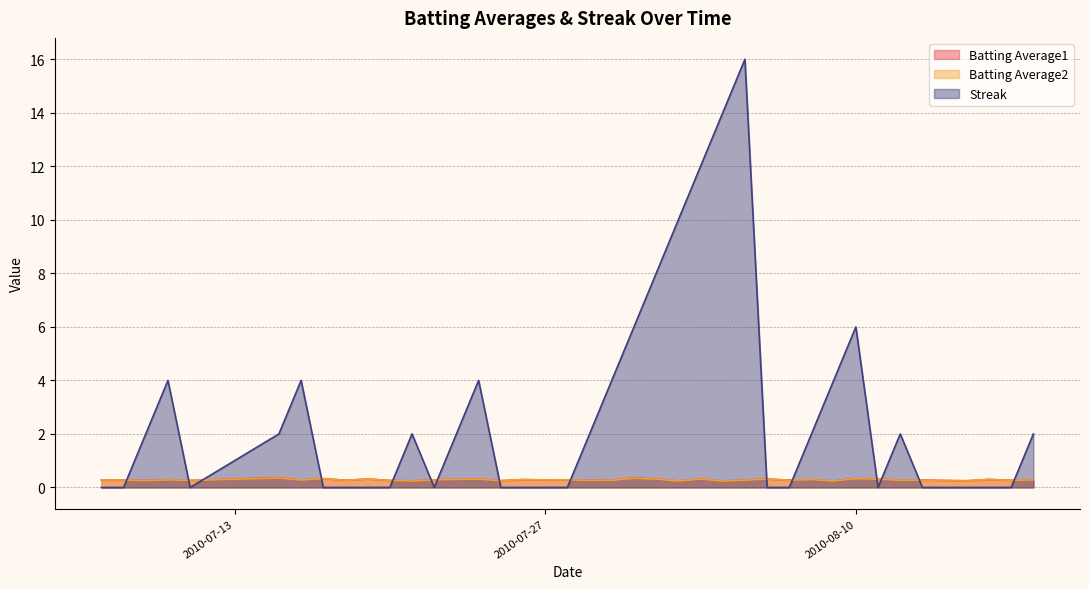

Reading left to right, what are all the values shown in this chart?

Batting Average1: 0.3	0.3	0.3	0.3	0.3	0.4	0.3	0.3	0.3	0.3	0.3	0.2	0.3	0.3	0.3	0.3	0.3	0.3	0.3	0.3	0.3	0.4	0.3	0.2	0.3	0.2	0.3	0.3	0.3	0.3	0.2	0.3	0.3	0.3	0.3	0.3	0.2	0.3	0.3	0.3
Batting Average2: 0.3	0.3	0.3	0.3	0.3	0.4	0.3	0.3	0.3	0.3	0.3	0.2	0.3	0.3	0.3	0.2	0.3	0.3	0.3	0.3	0.3	0.3	0.3	0.2	0.3	0.2	0.3	0.3	0.3	0.3	0.2	0.3	0.3	0.3	0.3	0.3	0.2	0.3	0.3	0.3
Streak: 0.0	0.0	2.0	4.0	0.0	2.0	4.0	0.0	0.0	0.0	0.0	2.0	0.0	2.0	4.0	0.0	0.0	0.0	0.0	2.0	4.0	6.0	8.0	10.0	12.0	14.0	16.0	0.0	0.0	2.0	4.0	6.0	0.0	2.0	0.0	0.0	0.0	0.0	0.0	2.0